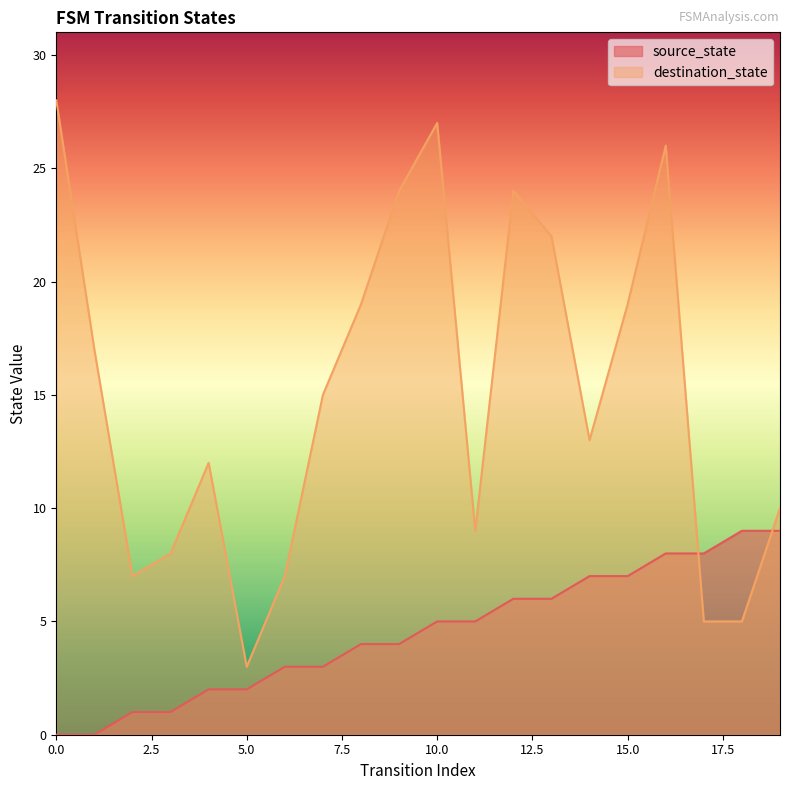

List the series in order of their overall mean, highest first.

destination_state, source_state